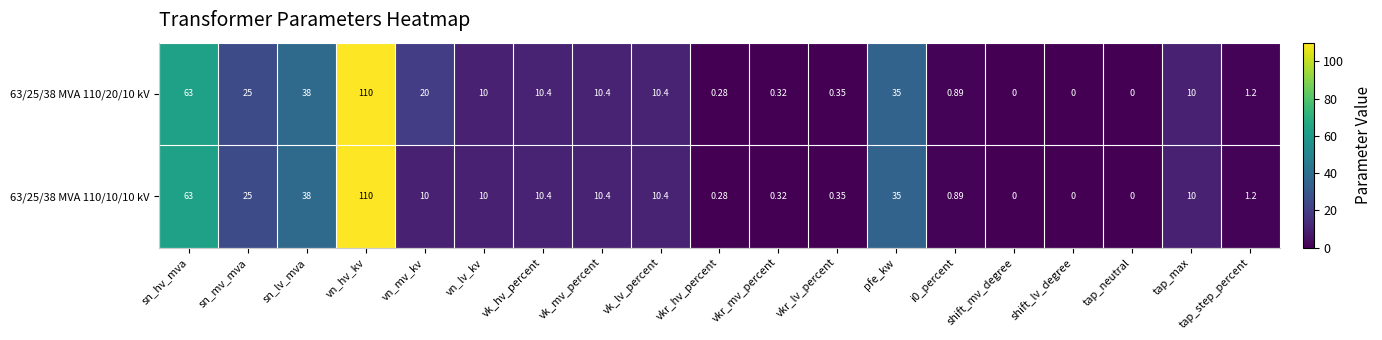

At which category is the sum across all series the highest?

vn_hv_kv